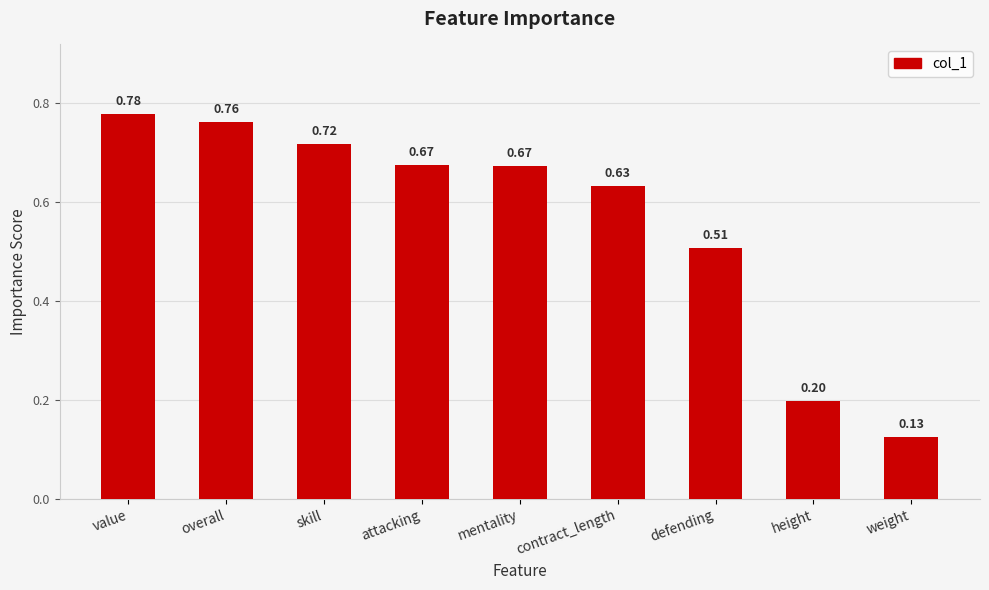

What is the label of the 5th bar from the left?

mentality